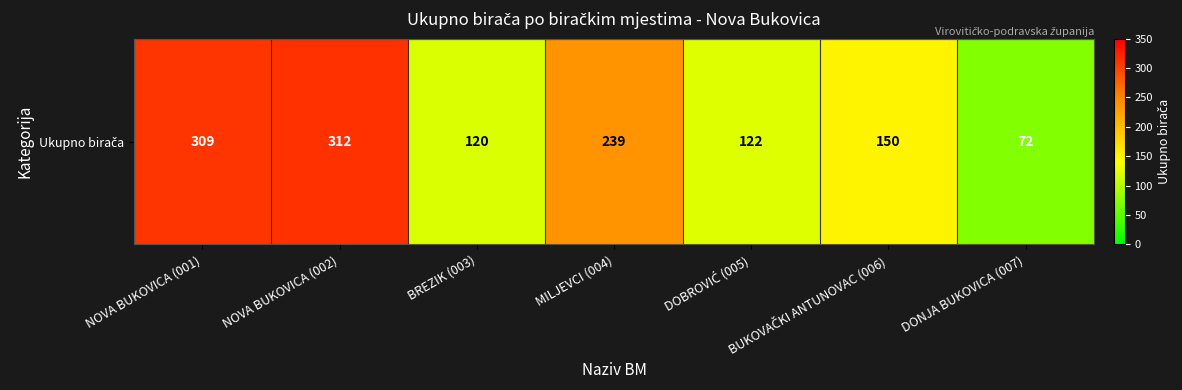

What is the difference between the second highest and second lowest values?

189